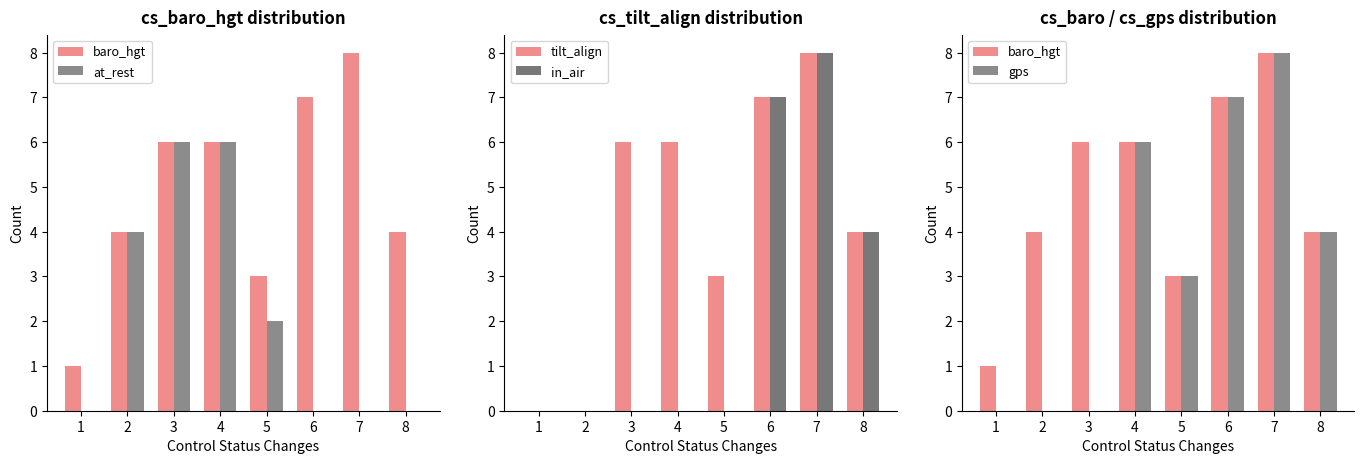

At which label is baro_hgt closest to 4?

2